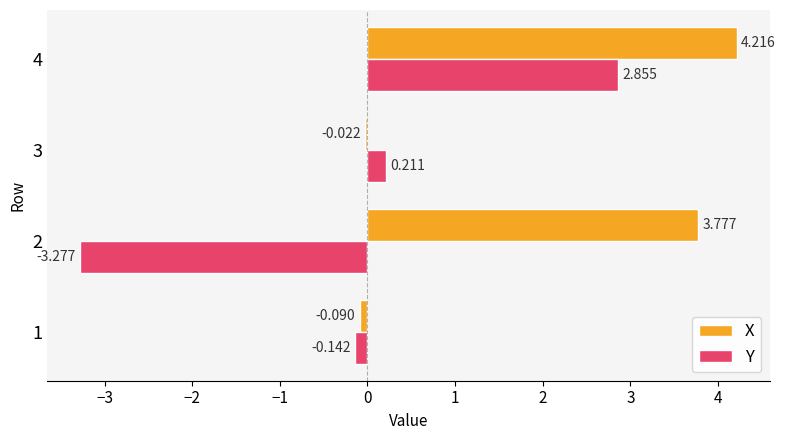

Which series has the largest total across all categories?

X